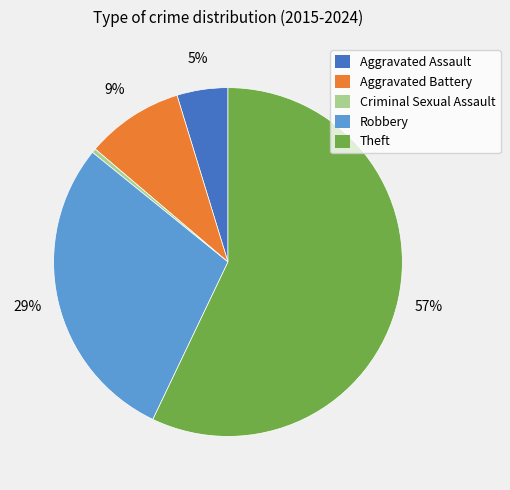

Between Robbery and Theft, which is larger?

Theft